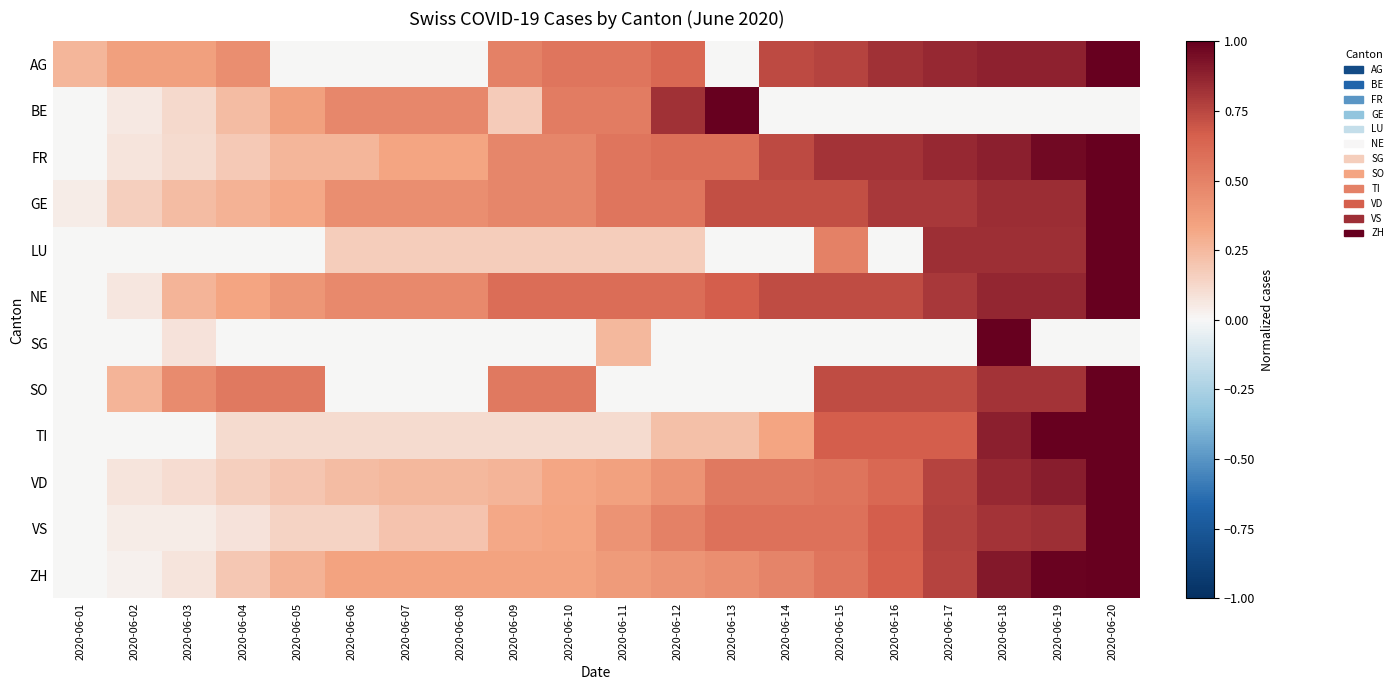

Which series changed the most between 2020-06-03 and 2020-06-06?

SO